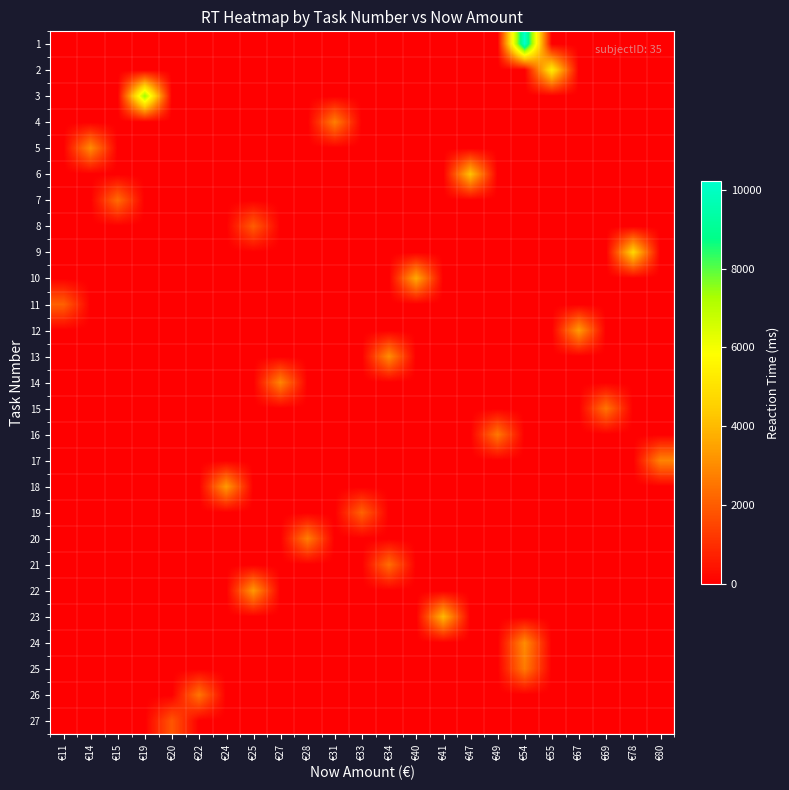

How many distinct data groups are displayed?

27